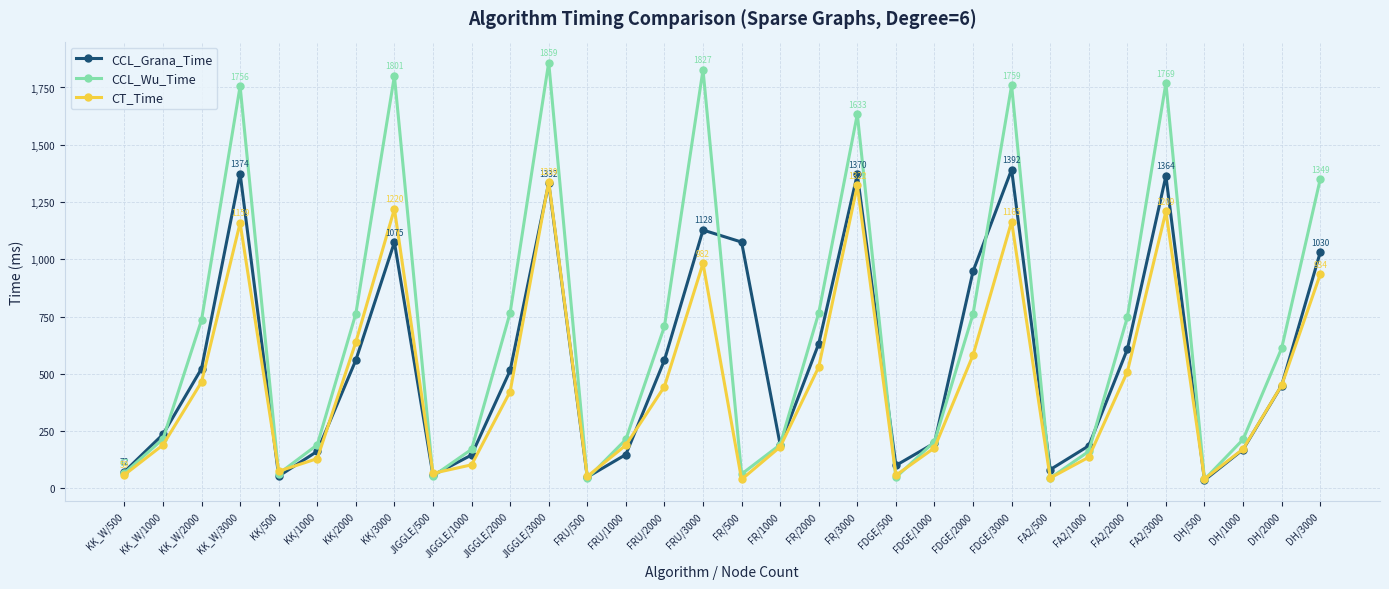

What is the smallest value displayed?

35.9